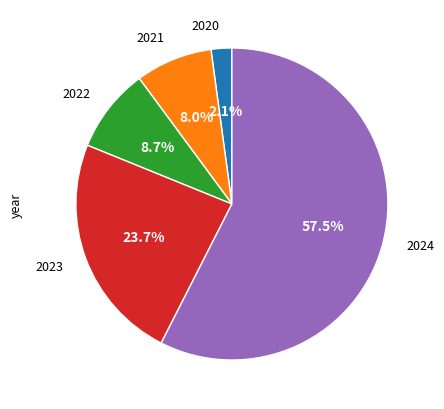

Does any single category account for the majority?

Yes